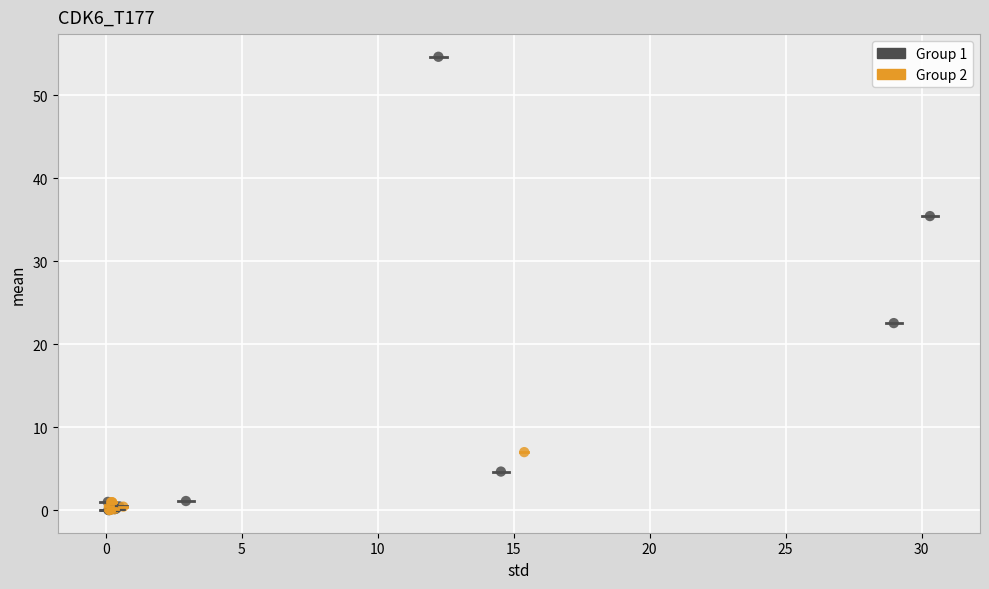

Which series reaches the maximum Y coordinate?

Group 1